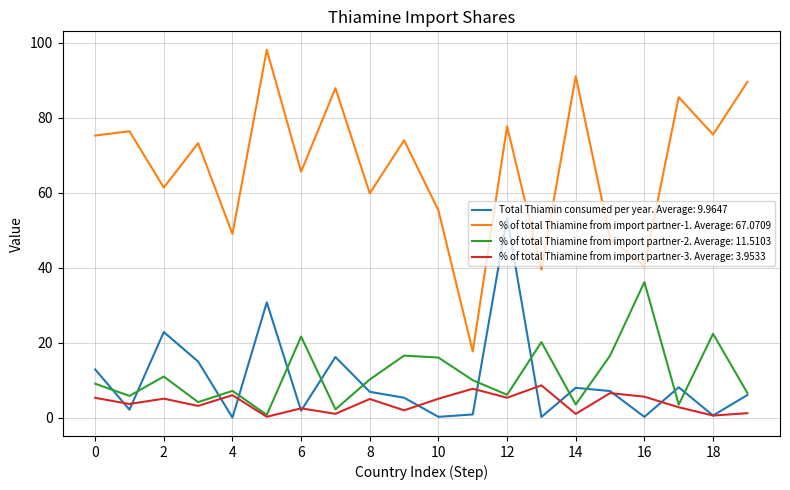

True or false: % of total Thiamine from import partner-3. Average: 3.9533 and % of total Thiamine from import partner-1. Average: 67.0709 intersect in this chart.

False